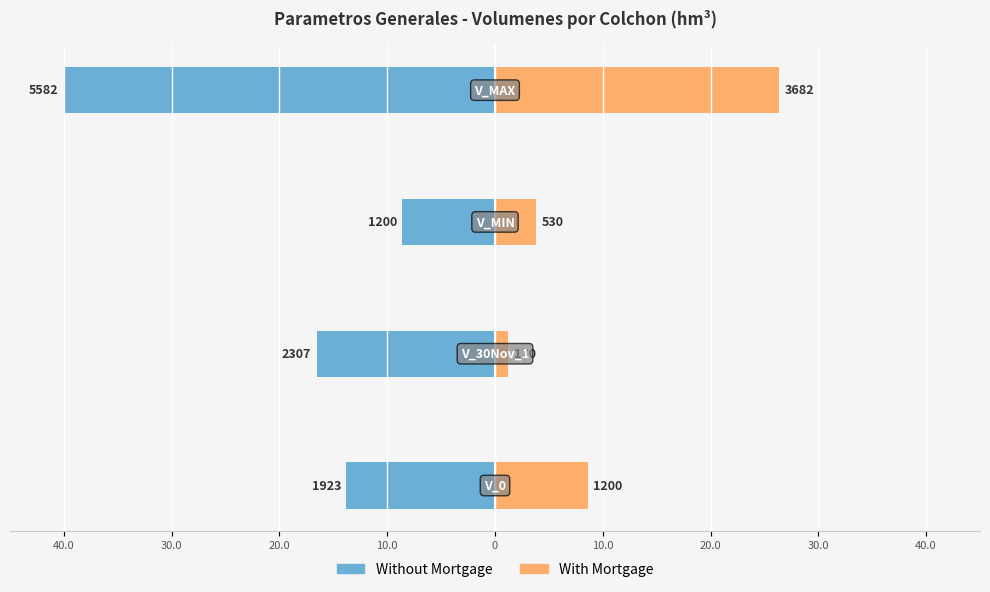

Reading left to right, list all the values displayed in this chart.

Without Mortgage: -13.8	-16.5	-8.6	-40.0
With Mortgage: 8.6	1.2	3.8	26.4